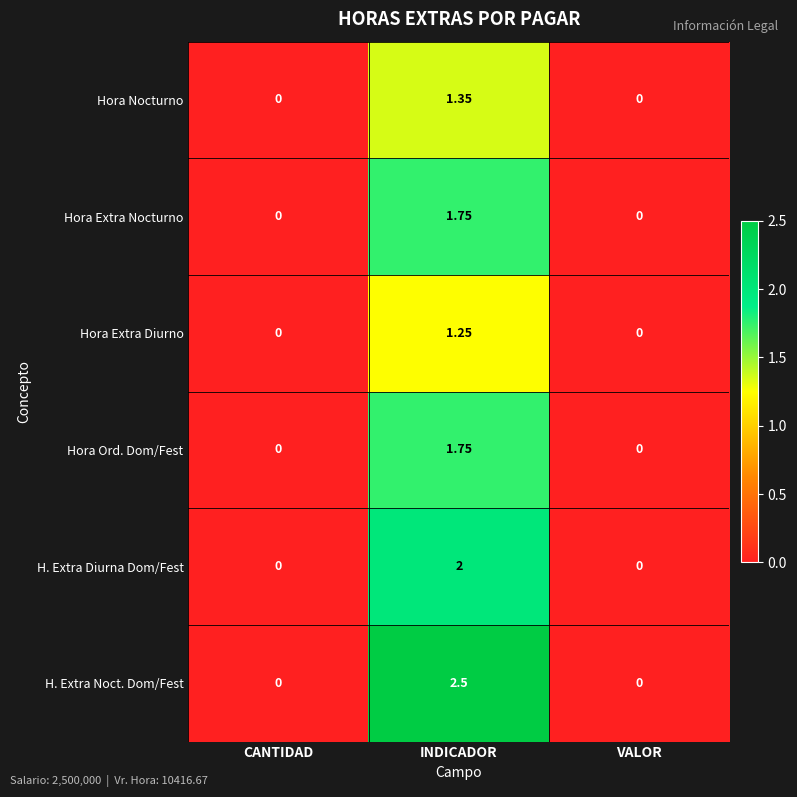

At which category is the sum across all series the highest?

INDICADOR